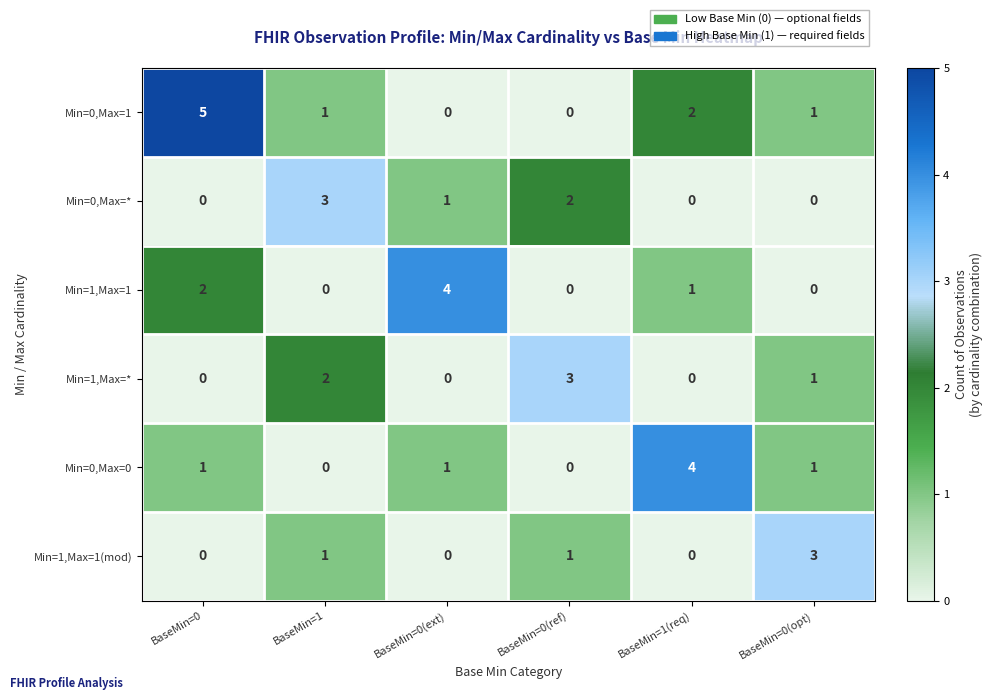

What is the sum of the Min=0,Max=* values at BaseMin=1 and BaseMin=0(opt)?

3